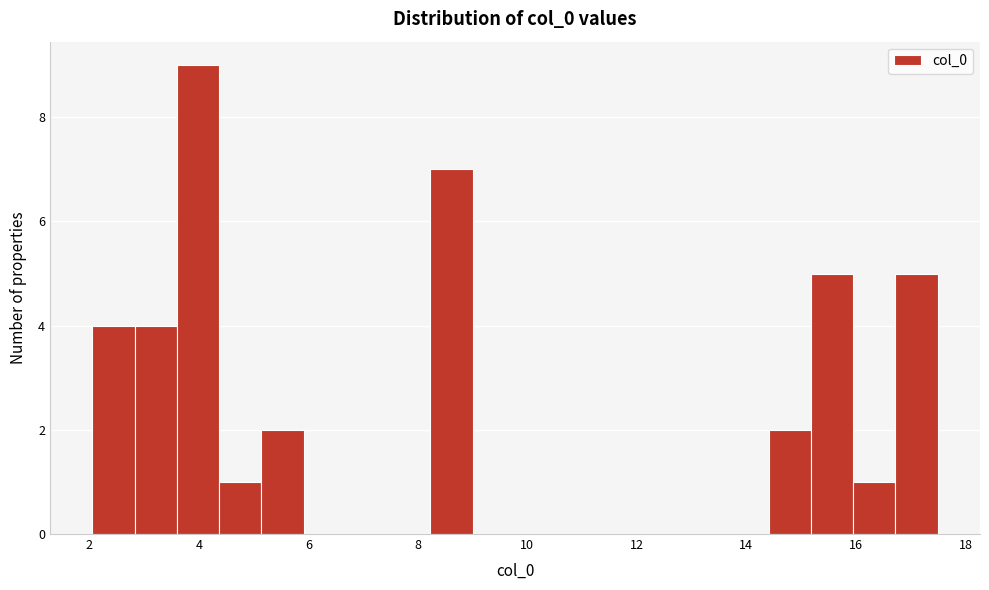

Around what value on the x-axis is the tallest bar? Give the approximate position of its centre, as read against the axis.

4.0